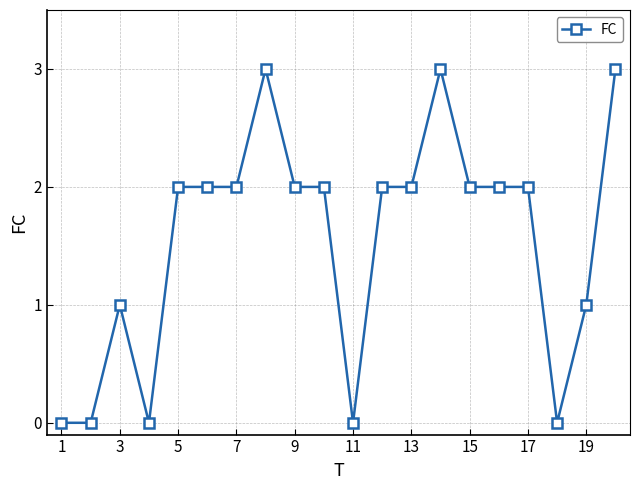

How many values are between 1 and 2?

12